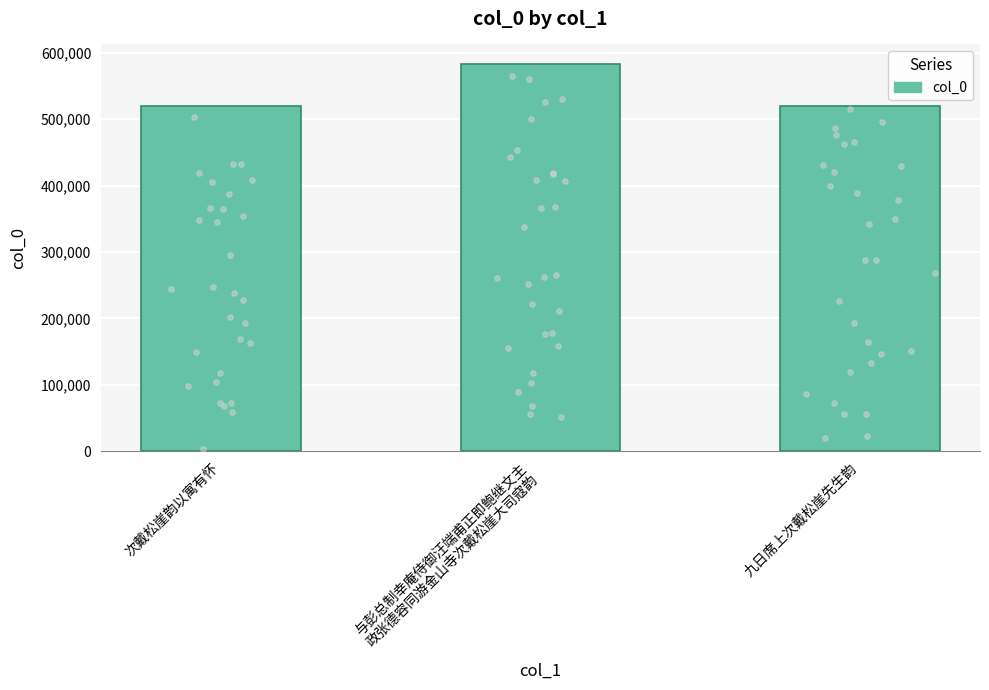

What is the change in value from 与彭总制幸庵侍御汪端甫正即鲍继文主
政张德容同游金山寺次戴松崖大司寇韵 to 九日席上次戴松崖先生韵?

-63707